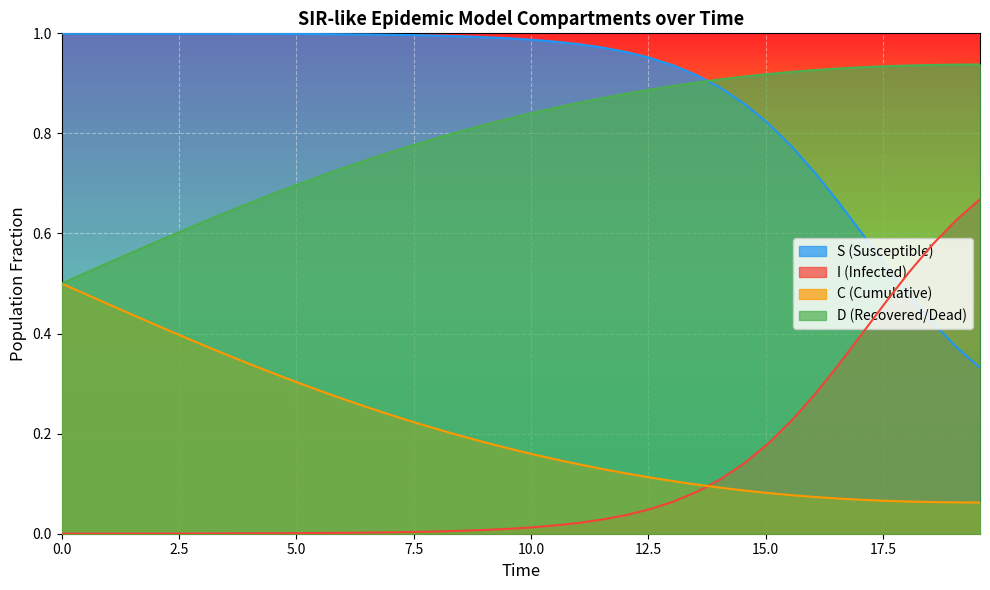

True or false: D (Recovered/Dead) and S (Susceptible) cross at least once.

True